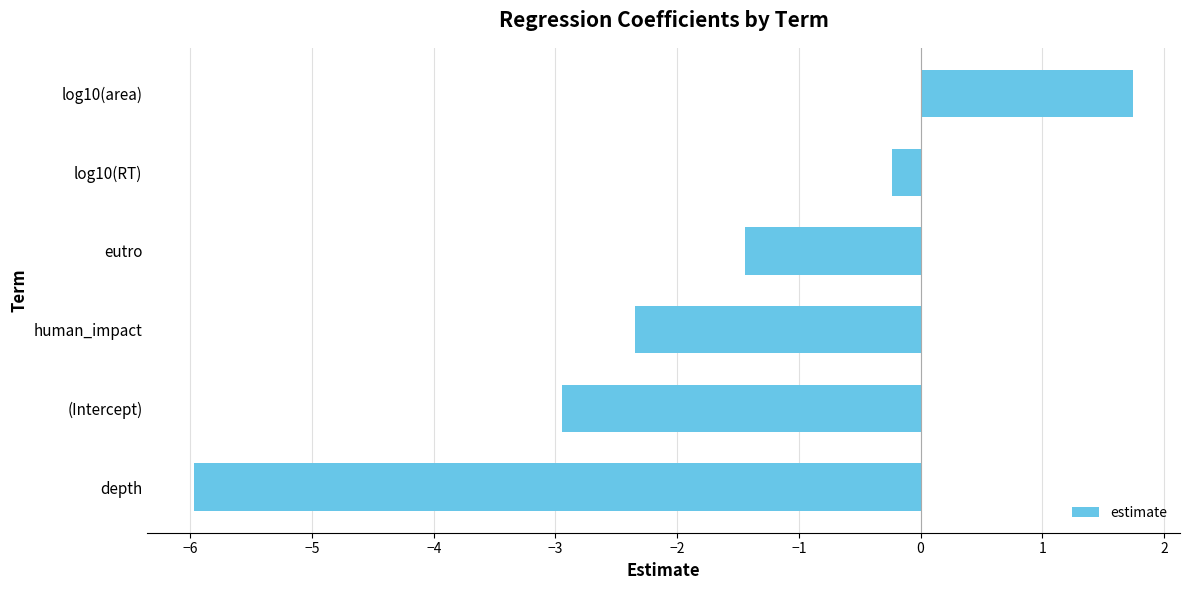

What is the difference between the maximum and minimum values?

7.7